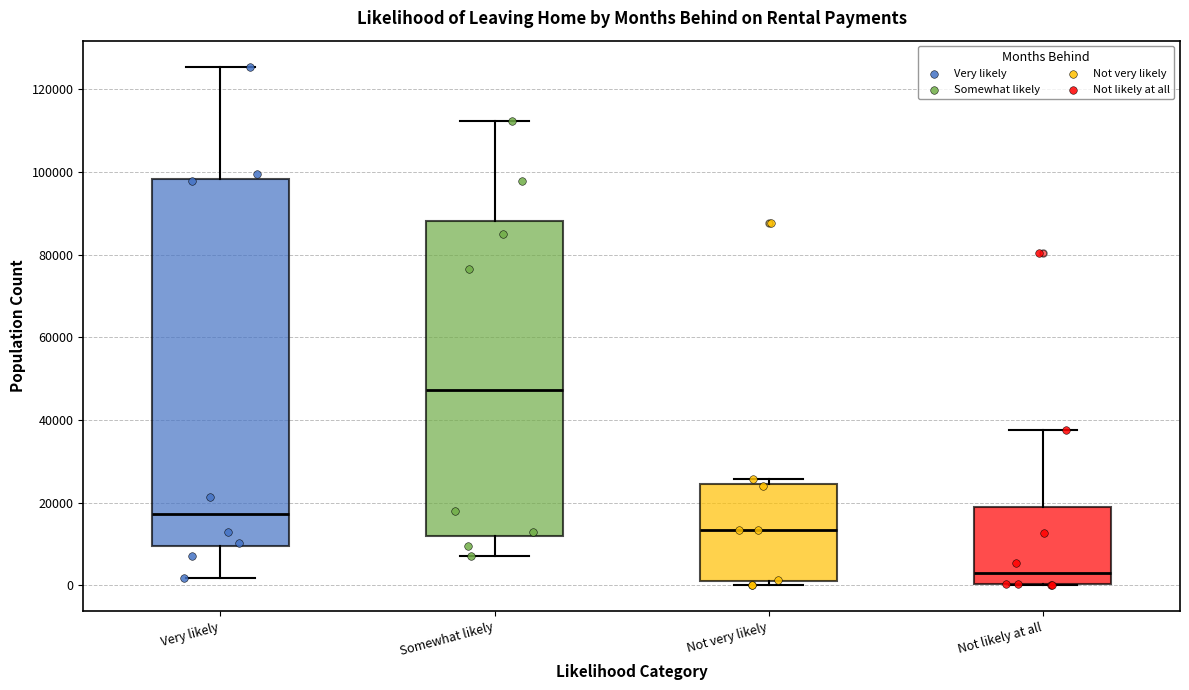

Reading left to right, read every box against the y-axis: the position of its median line, the range the box covers, and the ends of its whiskers. The values are not printed on the chart, so give them approximately, as read against the axis.

Very likely: median 18000, box 10000 to 98000, whiskers 2000 to 126000
Somewhat likely: median 48000, box 12000 to 88000, whiskers 8000 to 112000
Not very likely: median 14000, box 0 to 24000, whiskers 0 (just below the box's lower edge) to 26000
Not likely at all: median 2000, box 0 to 18000, whiskers 0 to 38000